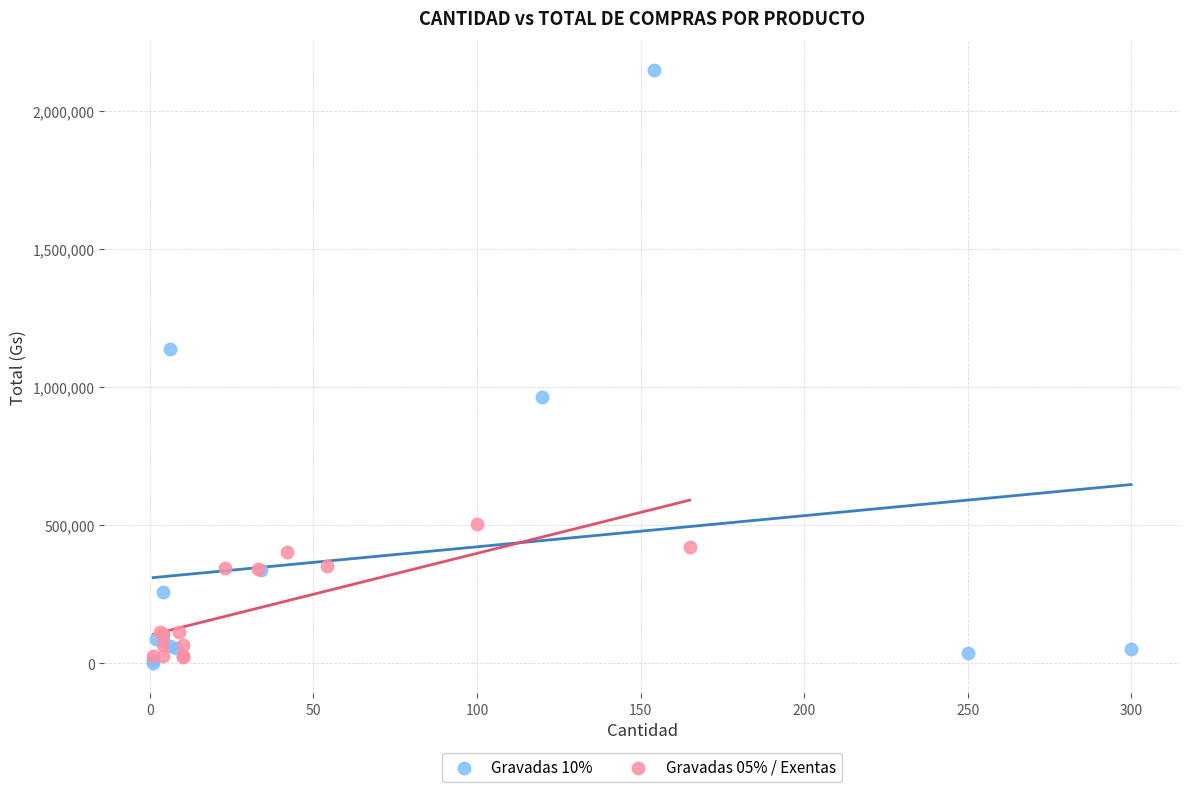

Which series has the largest Y range (max minus min)?

Gravadas 10%